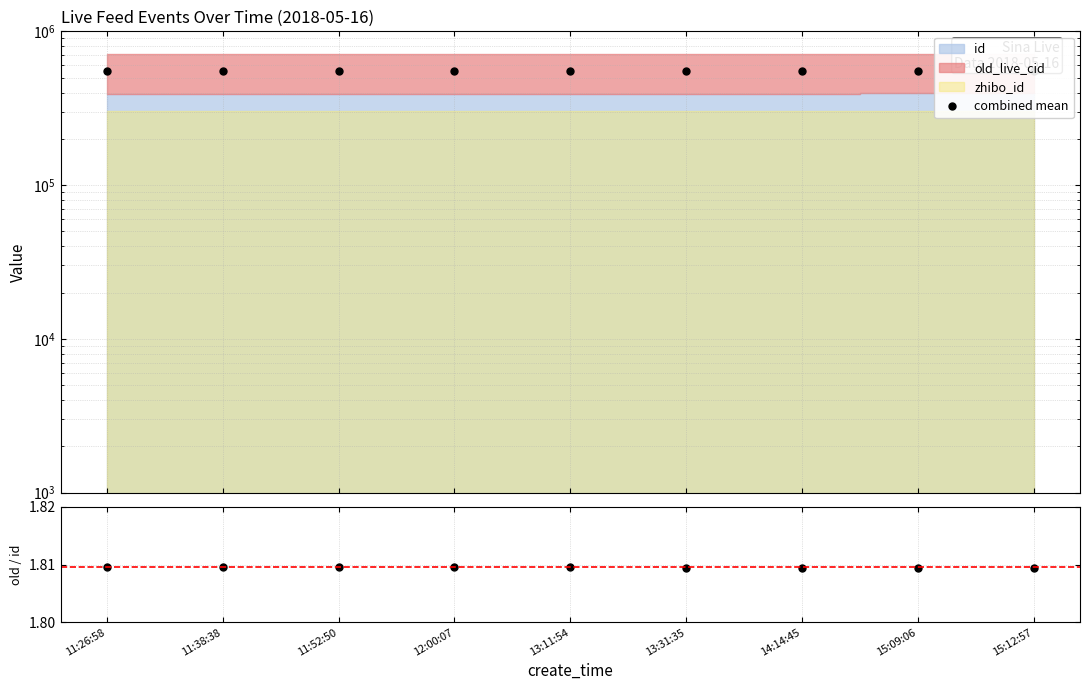

Between 11:52:50 and 13:31:35, which series saw the biggest shift?

combined mean